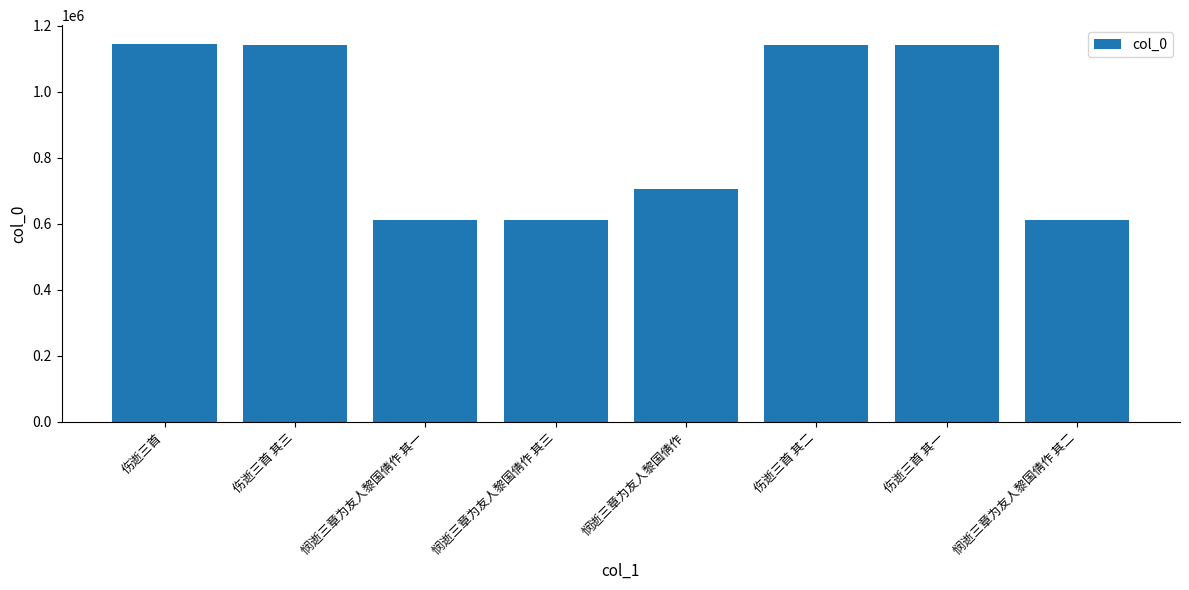

What is the difference between the values at 悯逝三章为友人黎国倩作 其二 and 伤逝三首 其三?

530655